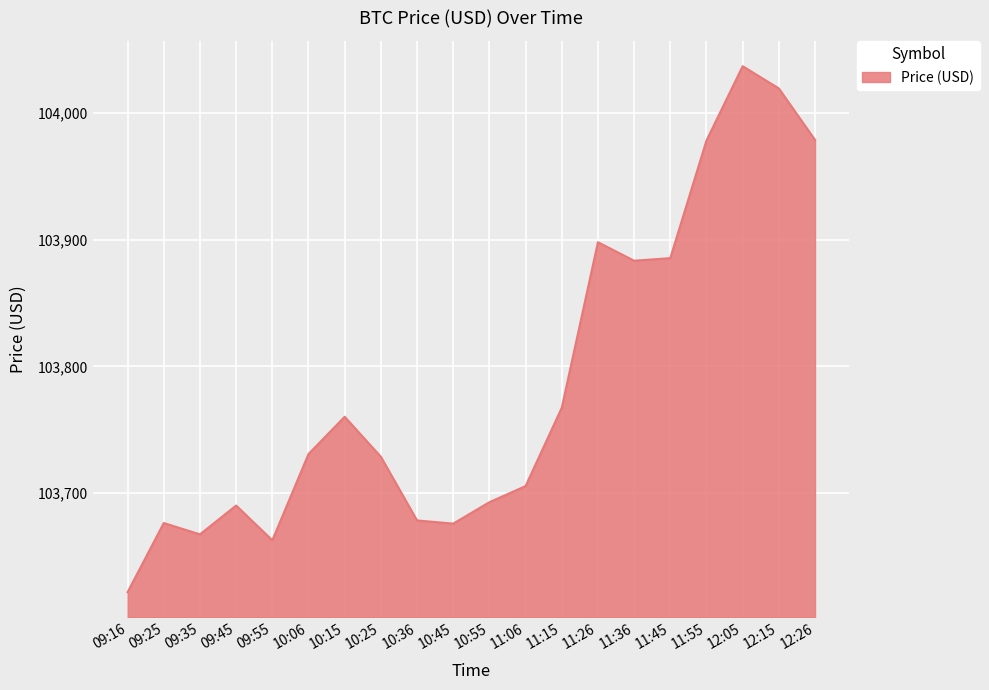

Which has a higher value, 11:15 or 09:45?

11:15